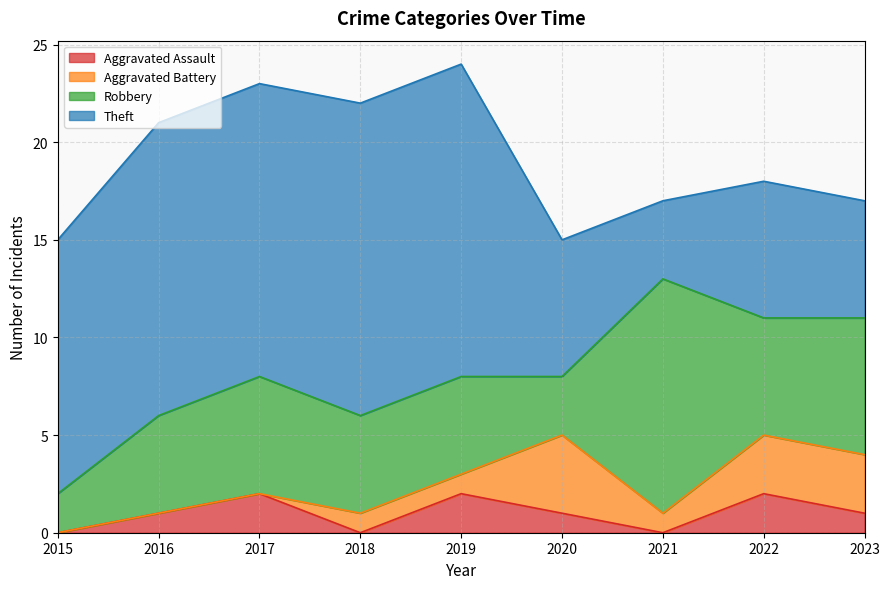

In Robbery, how many points are higher than both neighbors (excluding endpoints)?

2